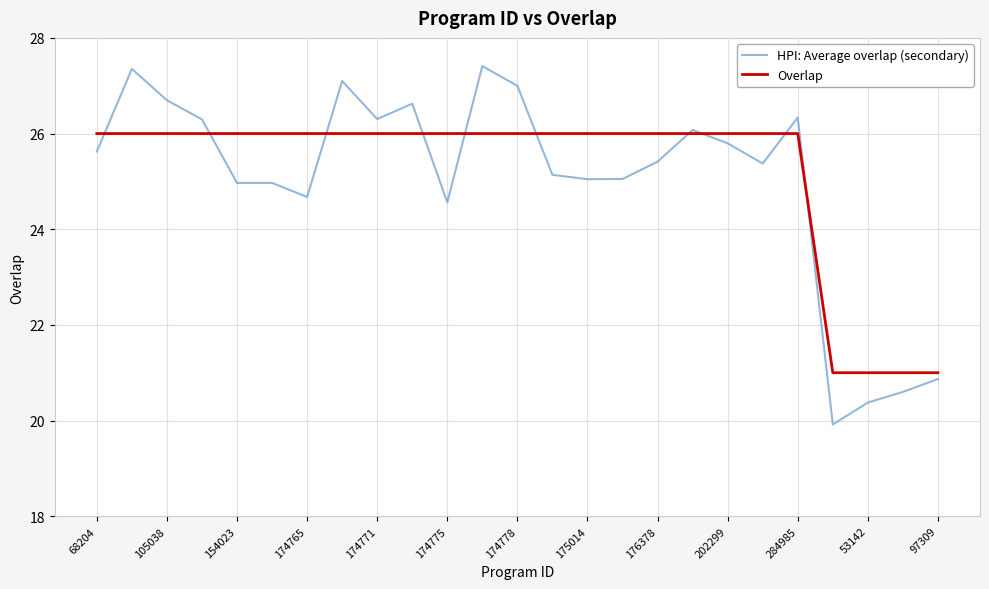

List the series in order of their peak value, highest first.

HPI: Average overlap (secondary), Overlap